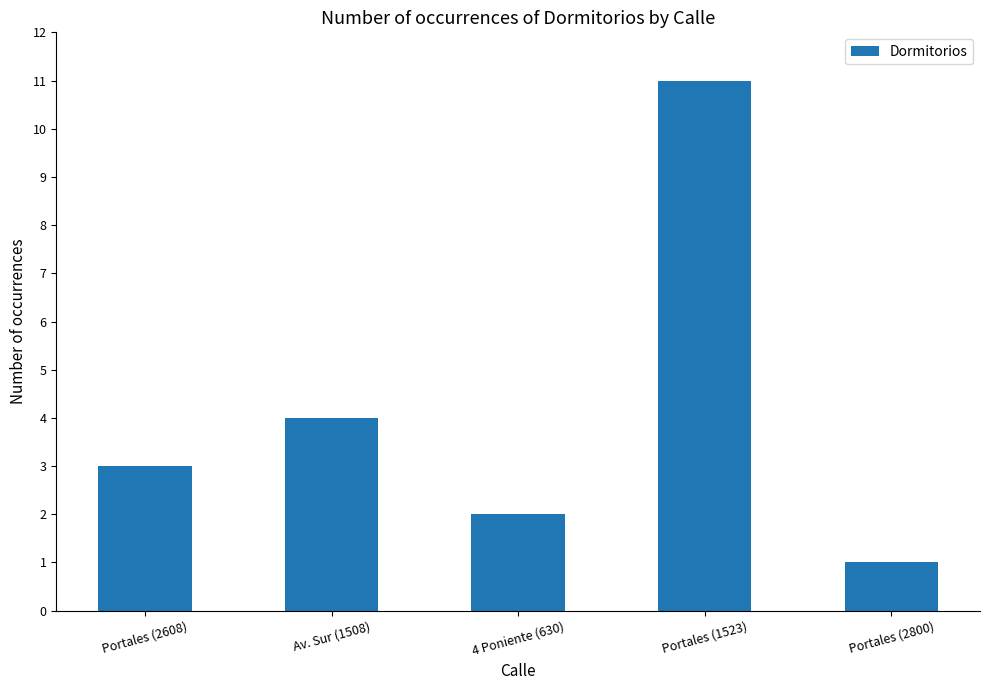

What is the label of the 1st bar from the left?

Portales (2608)